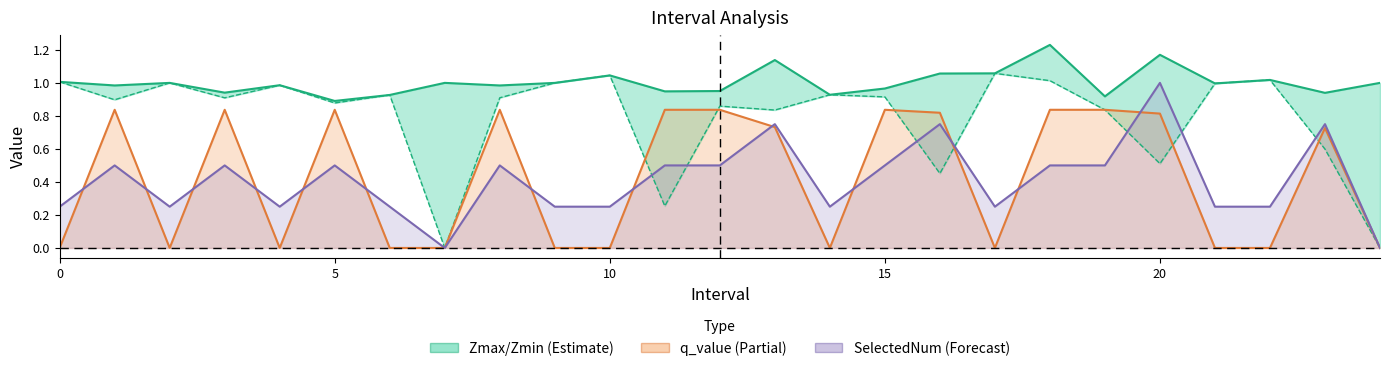

How many values in the SelectedNum series exceed 0?

23